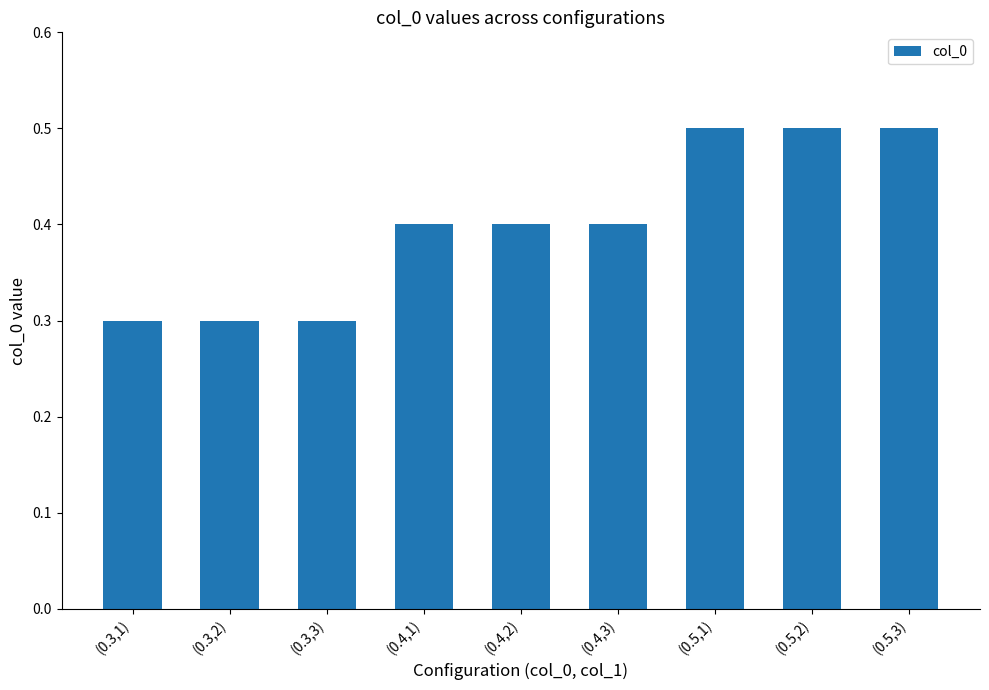

Reading right to left, transcribe all the data shown in this chart.

(0.5,3)=0.5	(0.5,2)=0.5	(0.5,1)=0.5	(0.4,3)=0.4	(0.4,2)=0.4	(0.4,1)=0.4	(0.3,3)=0.3	(0.3,2)=0.3	(0.3,1)=0.3